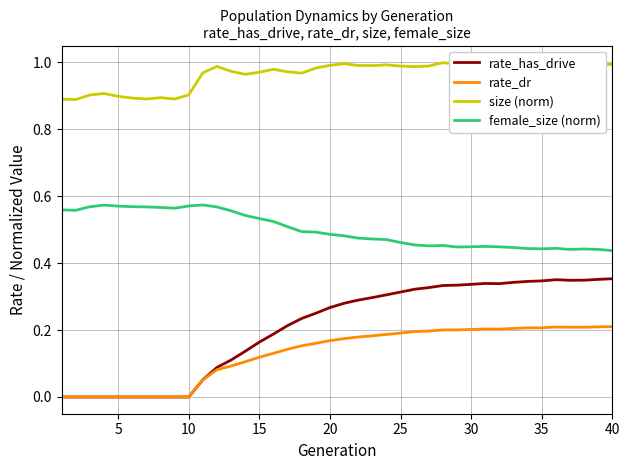

True or false: female_size (norm) and rate_has_drive cross at least once.

False